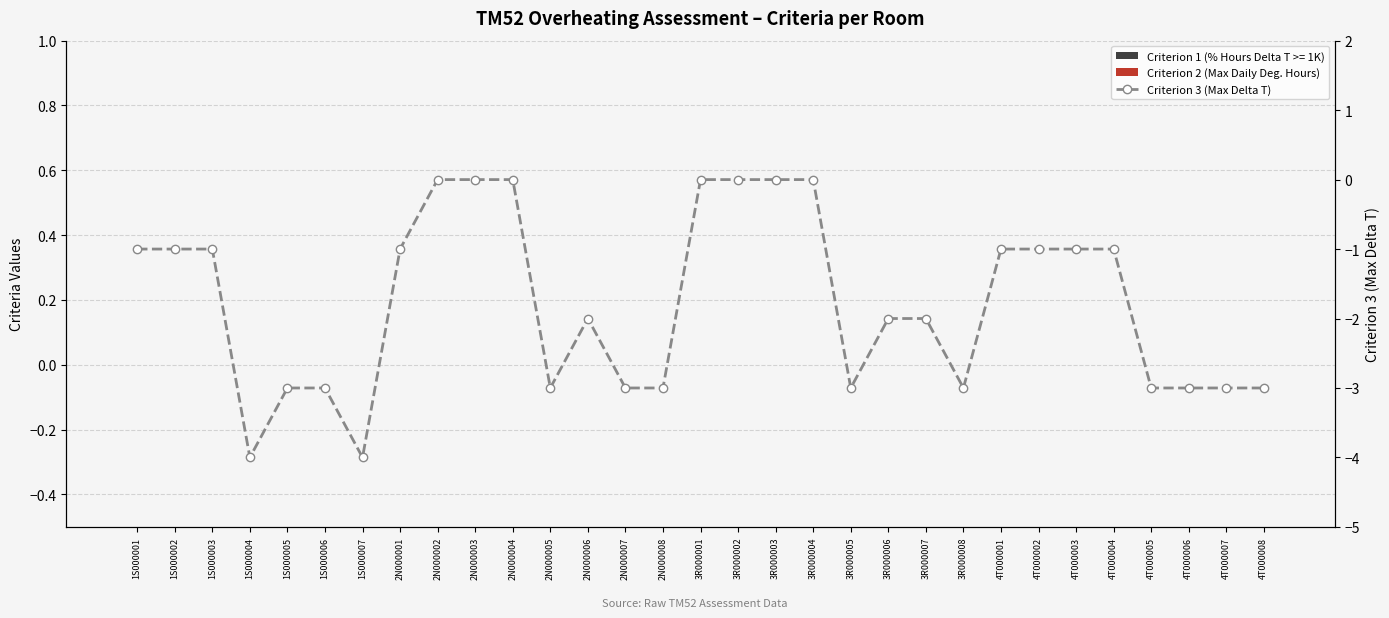

List the labels in order of Criterion 2 (Max Daily Deg. Hours) value, smallest first.

1S000001, 1S000002, 1S000003, 1S000004, 1S000005, 1S000006, 1S000007, 2N000001, 2N000002, 2N000003, 2N000004, 2N000005, 2N000006, 2N000007, 2N000008, 3R000001, 3R000002, 3R000003, 3R000004, 3R000005, 3R000006, 3R000007, 3R000008, 4T000001, 4T000002, 4T000003, 4T000004, 4T000005, 4T000006, 4T000007, 4T000008